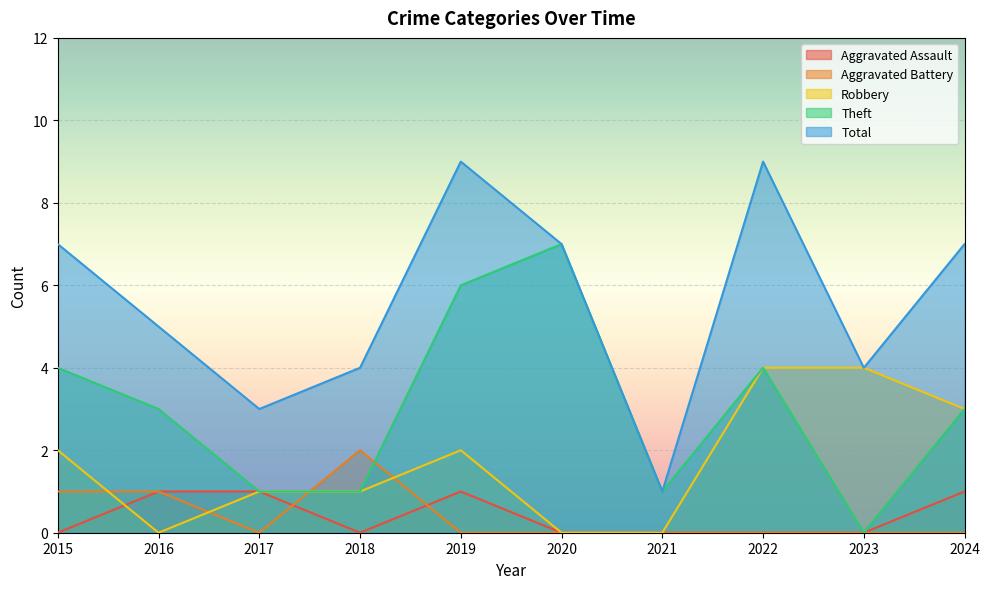

At which category is the sum across all series the highest?

2019